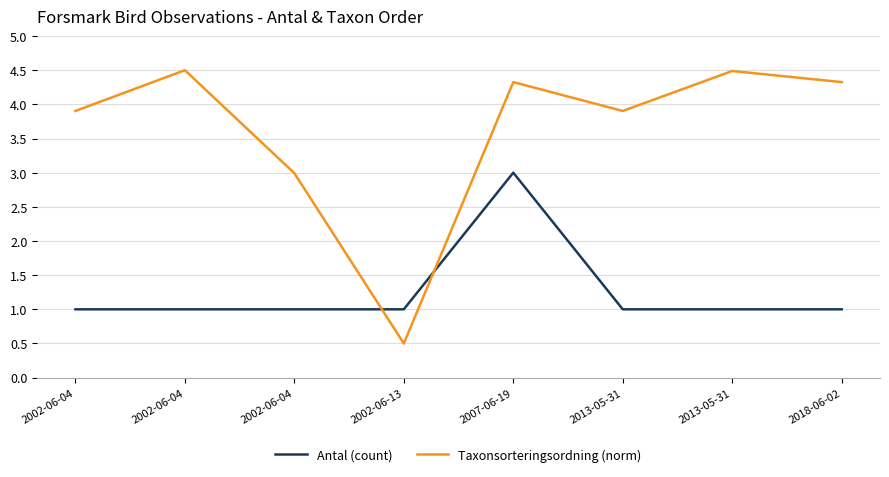

What value does the Antal (count) series have at 2002-06-04?

1.0